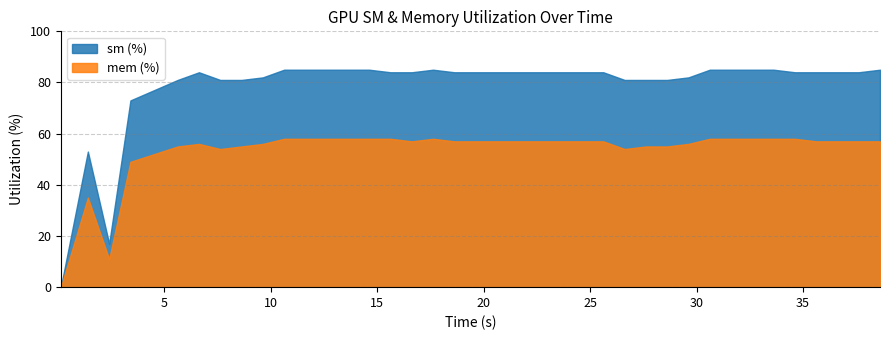

What are all the series names shown in the legend?

sm (%), mem (%)